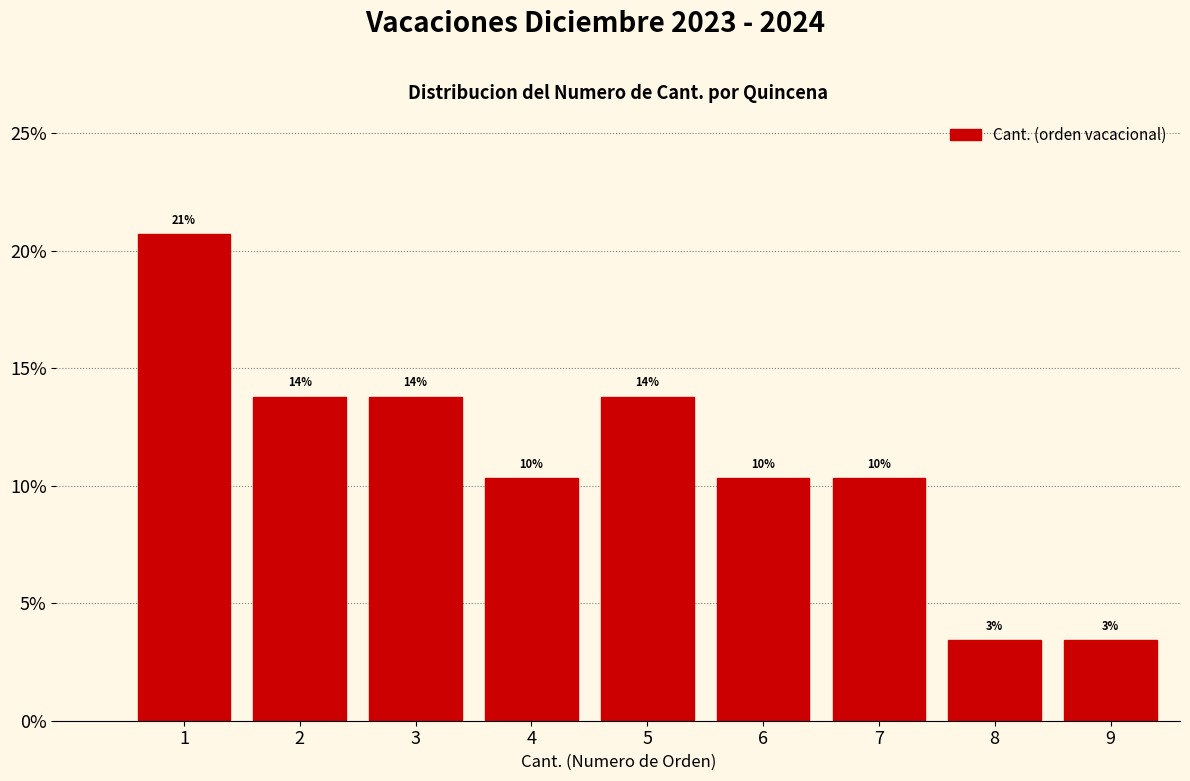

How many bars are there in total?

9